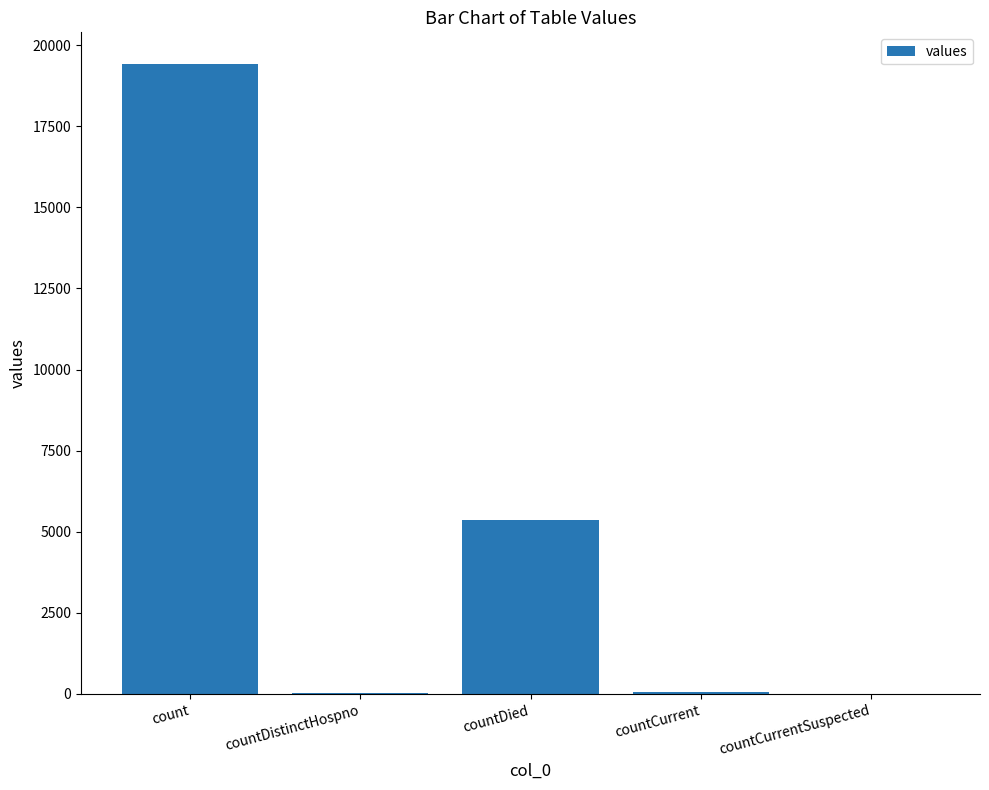

What is the sum of the values at count and countDied?

24777